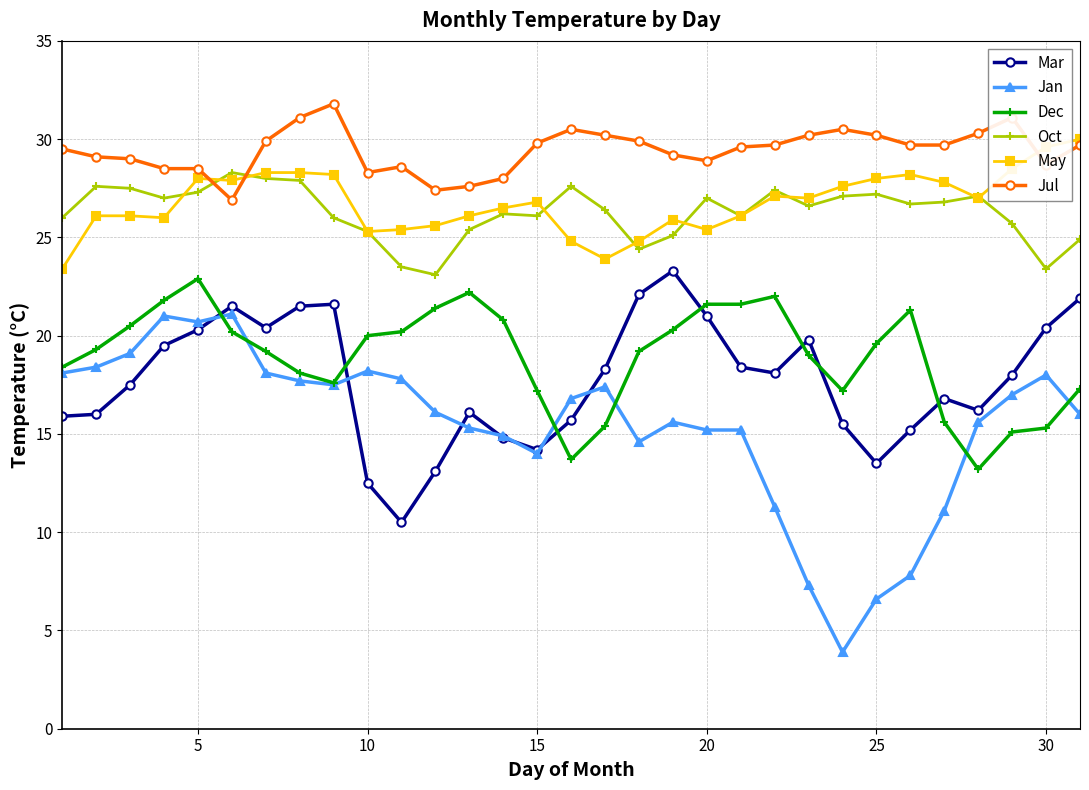

What is the value of the Jul point at the 2nd from the left?

29.1